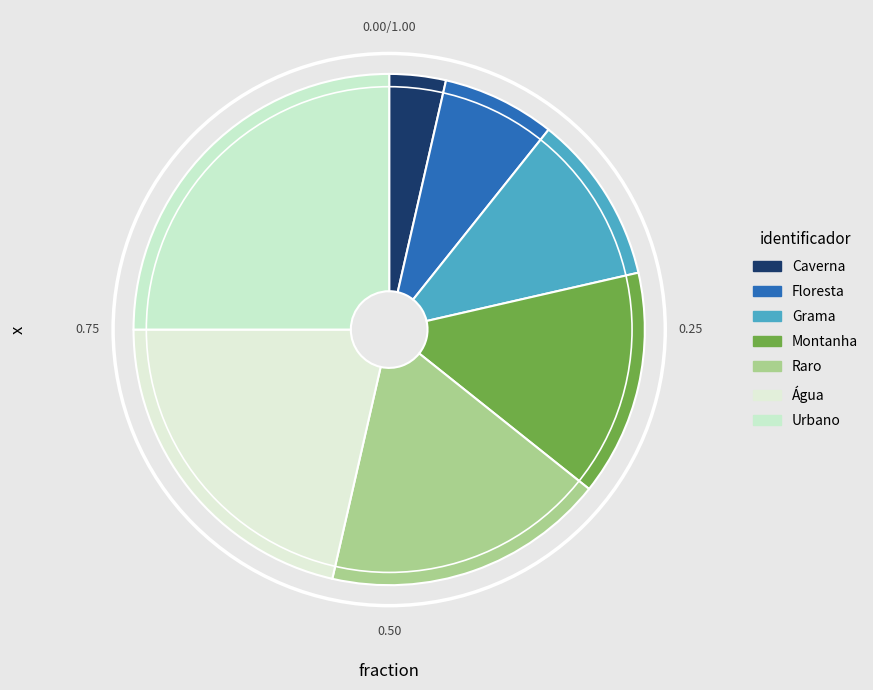

To the nearest percent, what percentage of the pie is Floresta?

7%